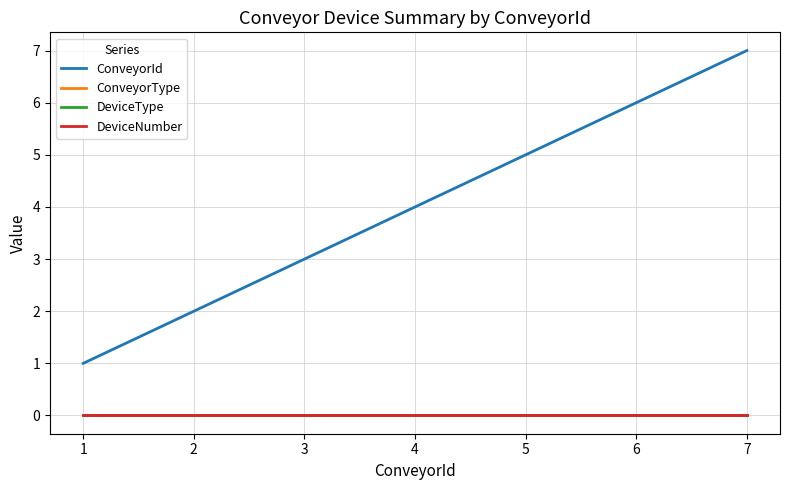

True or false: DeviceNumber has more than 2 interior local peaks.

False